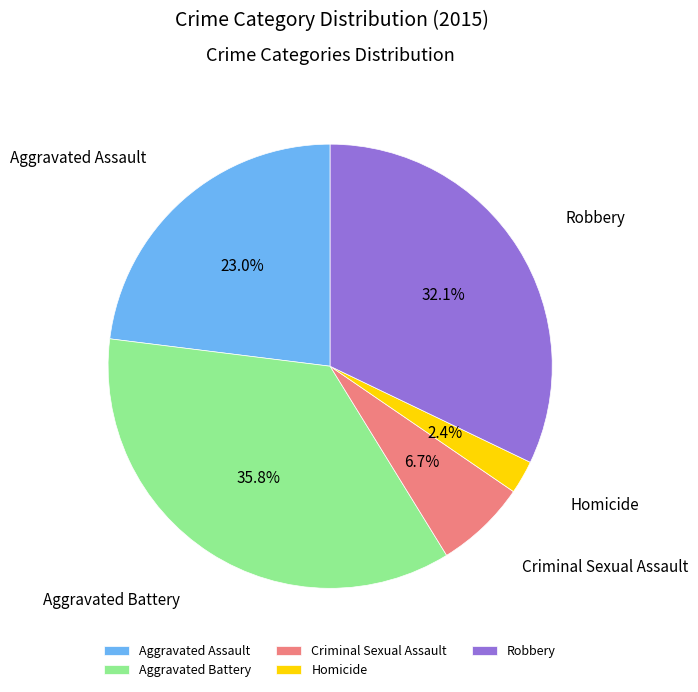

To the nearest percent, what portion does Criminal Sexual Assault represent?

7%